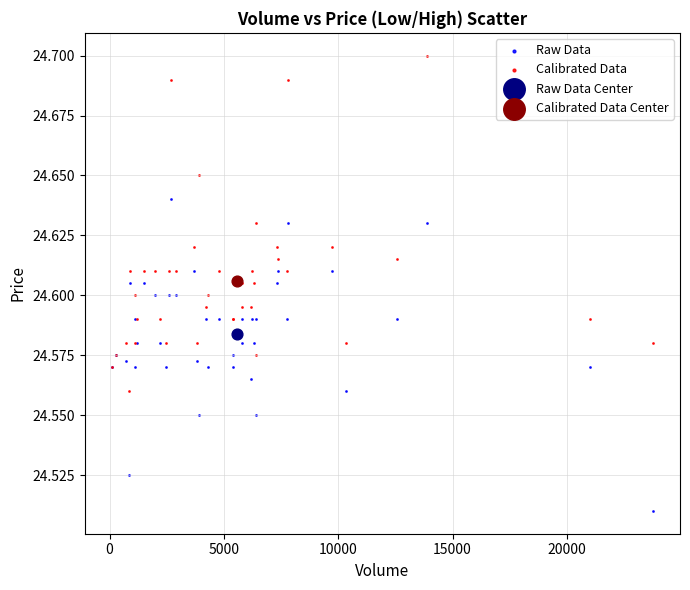

What are all the series names shown in the legend?

Raw Data, Calibrated Data, Raw Data Center, Calibrated Data Center